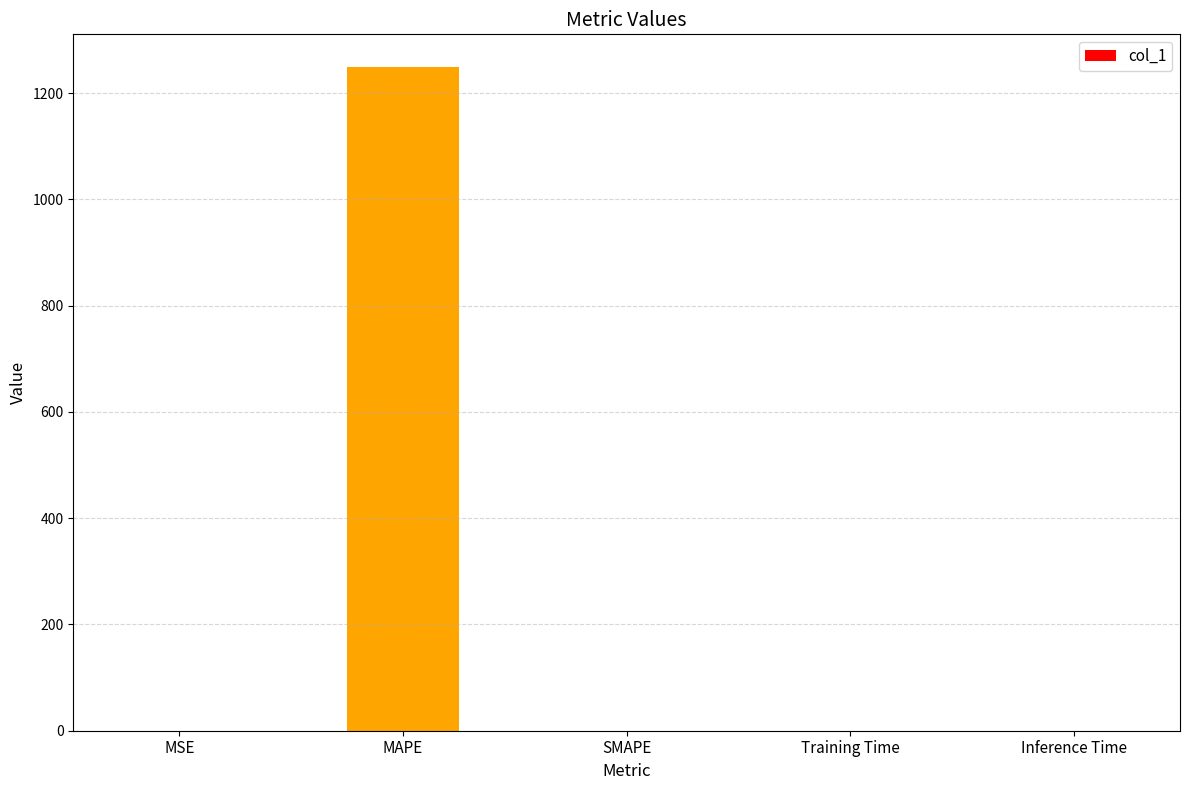

At which category does the chart reach its peak across all series?

MAPE